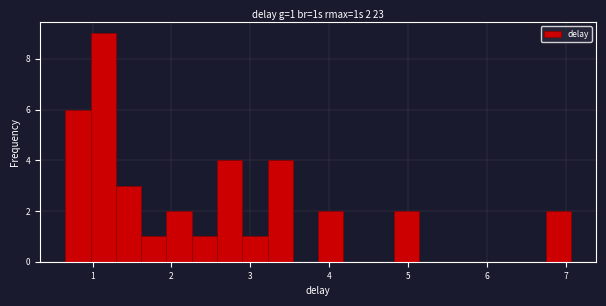

Read against the x-axis, roughly where is the centre of the tallest bar?

1.1